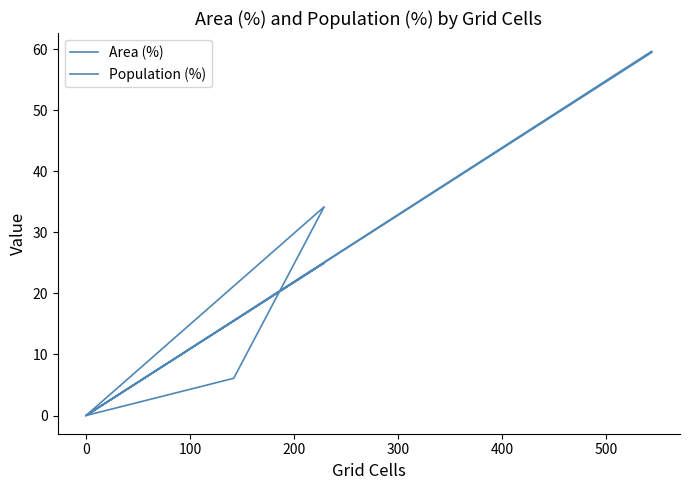

At how many categories does at least one series exceed 54?

1